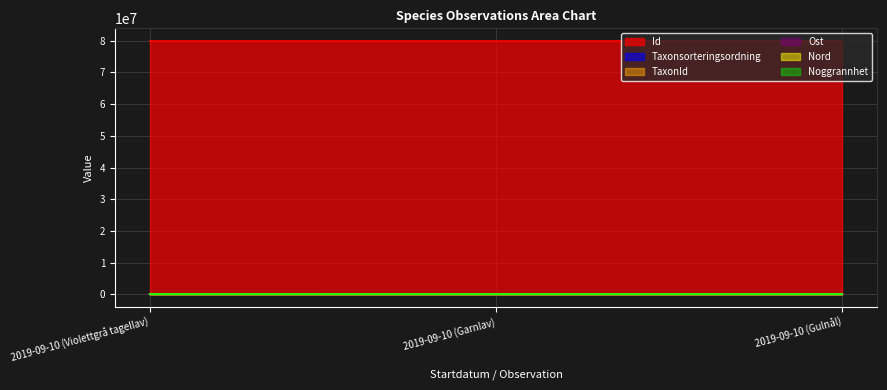

Which series has the largest total across all categories?

Id